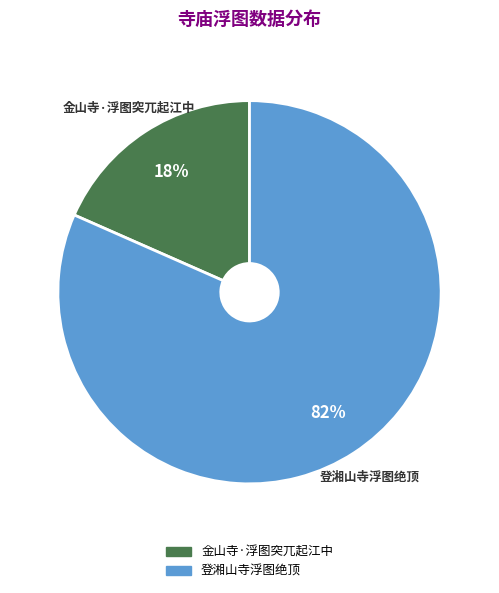

Which category has the smallest portion of the pie?

金山寺·浮图突兀起江中